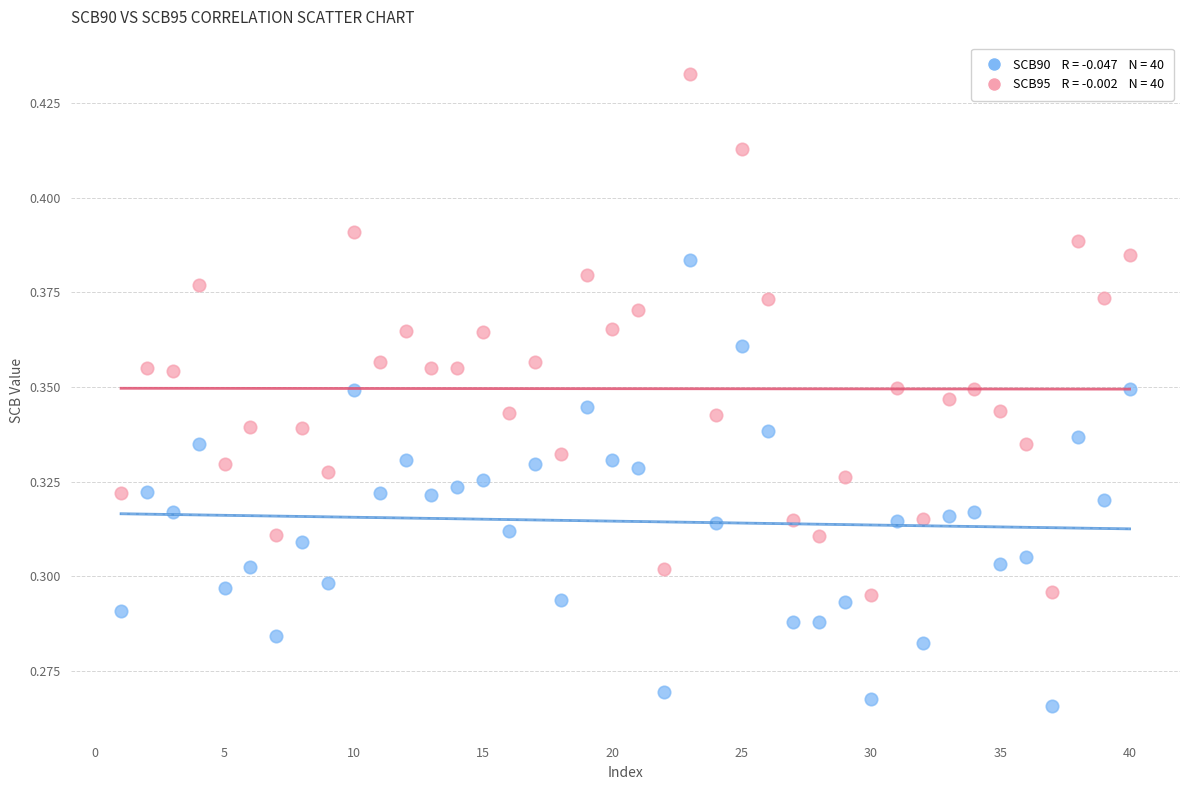

Across all data points, what is the range of X values (max minus min)?

39.0